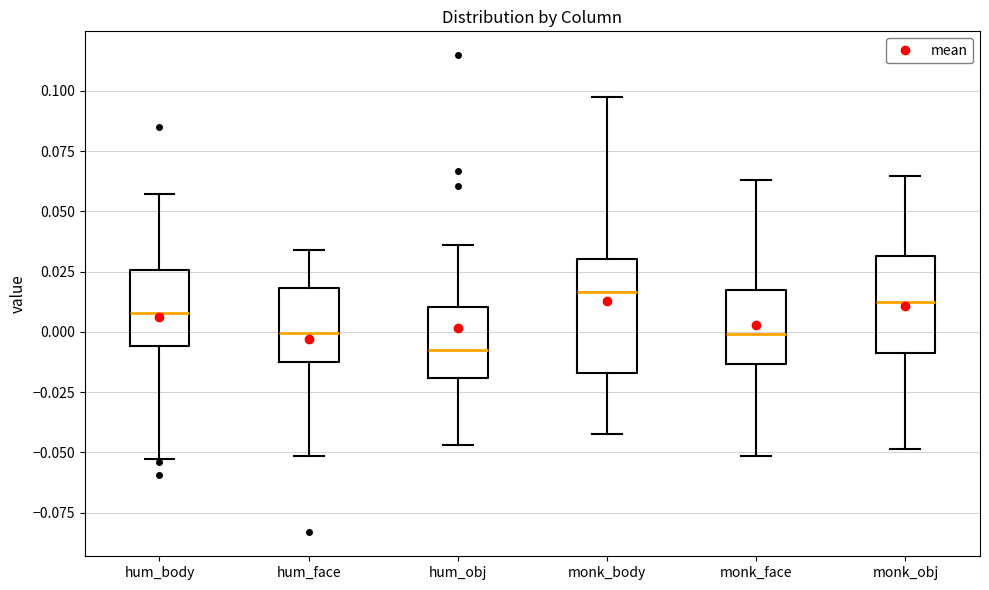

Where does the median line of the box for hum_body sit on the y-axis? The values are not printed on the chart, so give them approximately, as read against the axis.

0.010